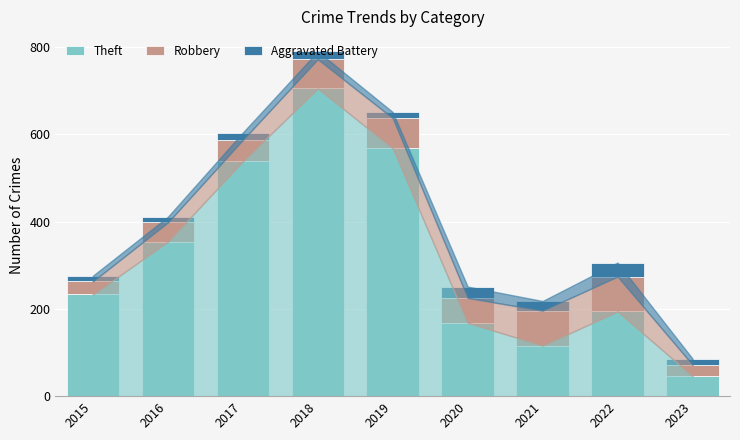

What is the difference between the second highest and second lowest values in the Theft series?

452